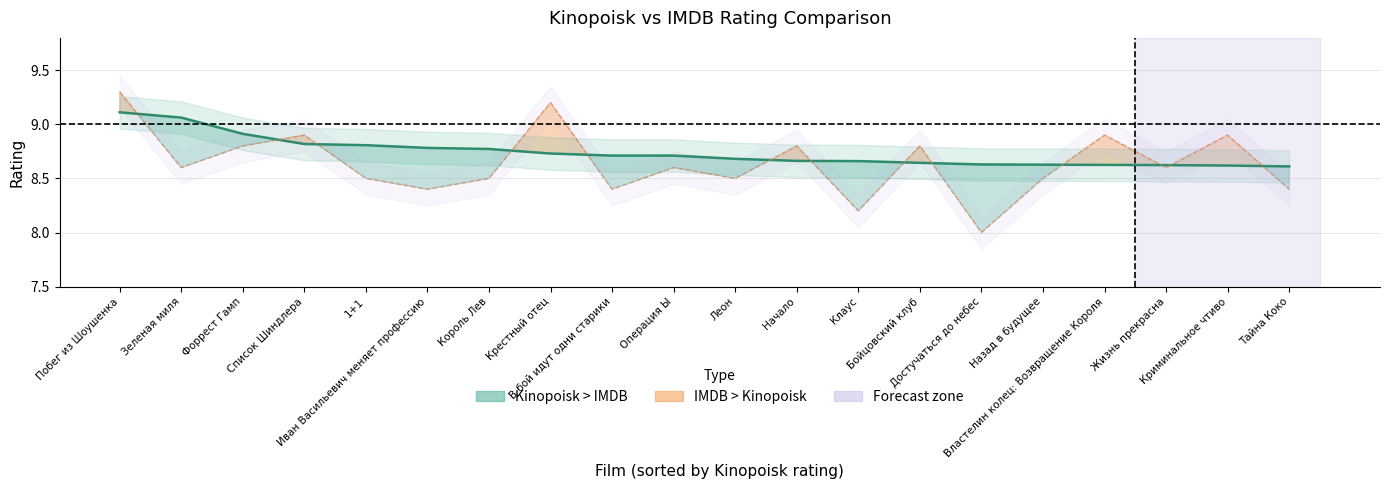

Where is Kinopoisk rate nearest to the value 8?

Тайна Коко